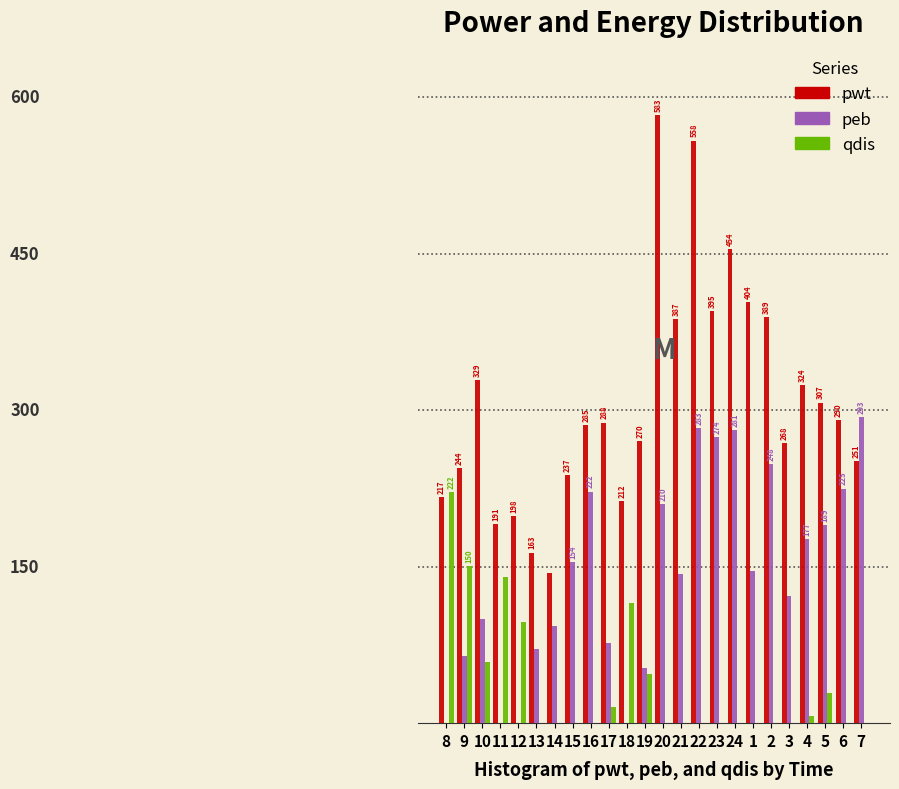

Is the value of pwt at 2 greater than the value of qdis at 23?

Yes